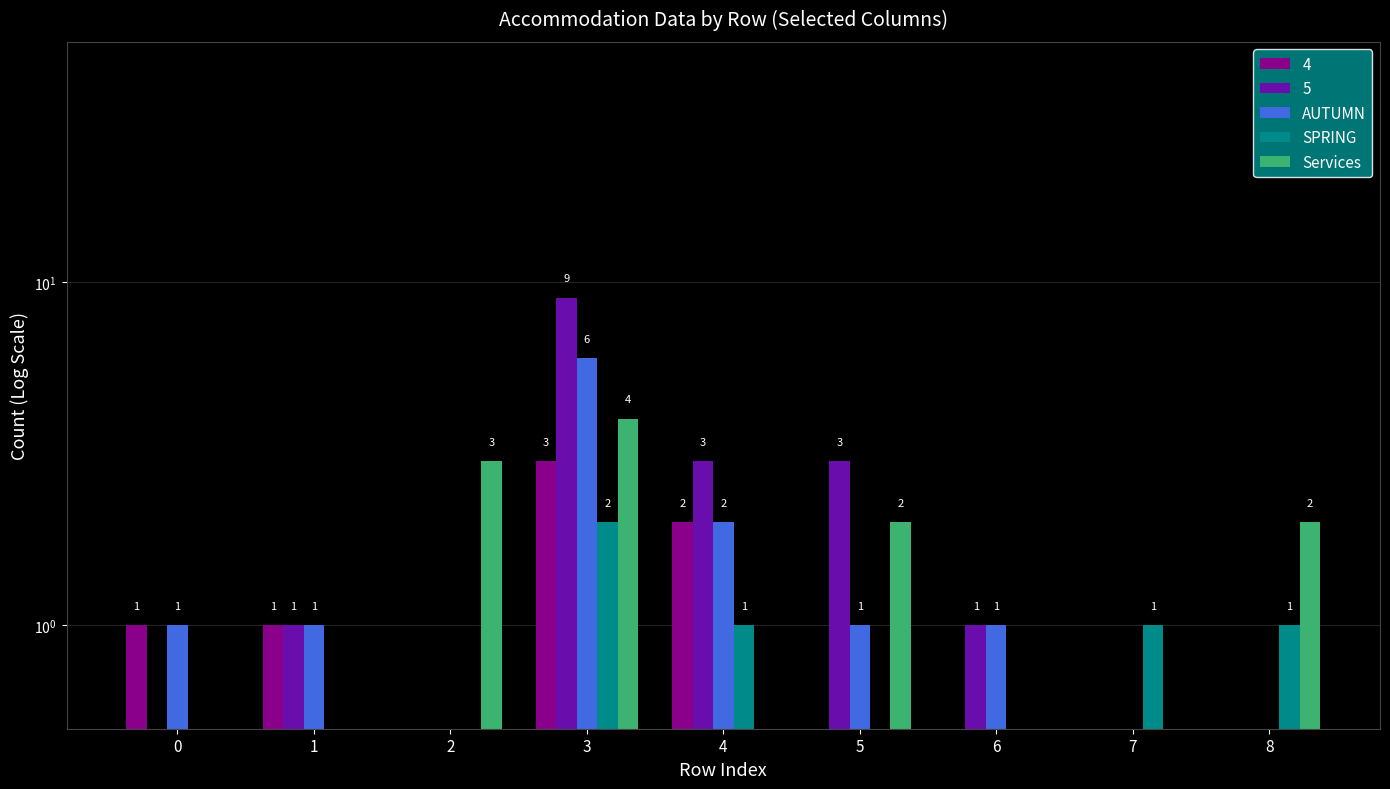

What is the difference between the highest and lowest values at 1?

0.5